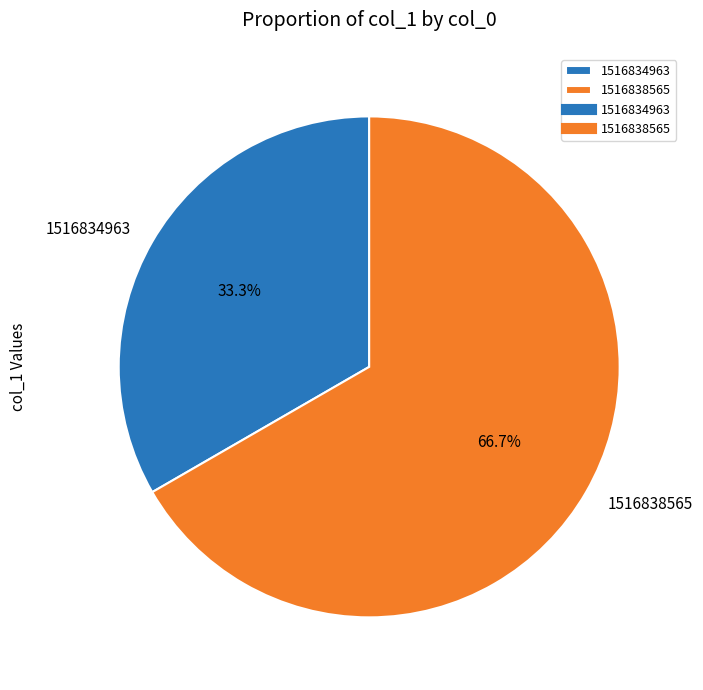

What percentage do 1516838565 and 1516834963 together represent?

100.0%